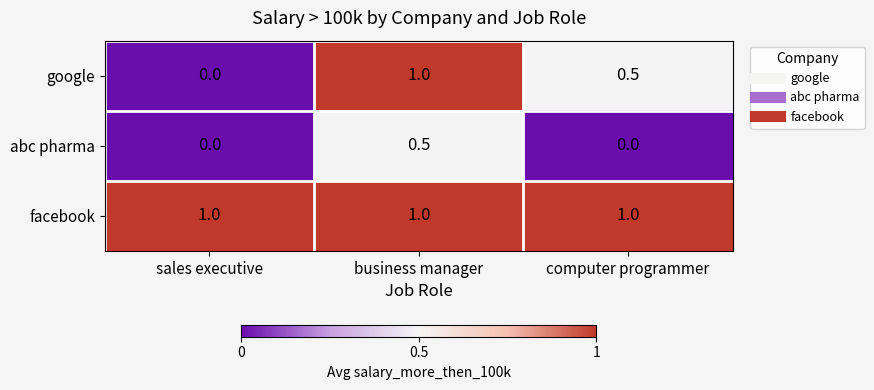

What is the greatest value displayed?

1.0